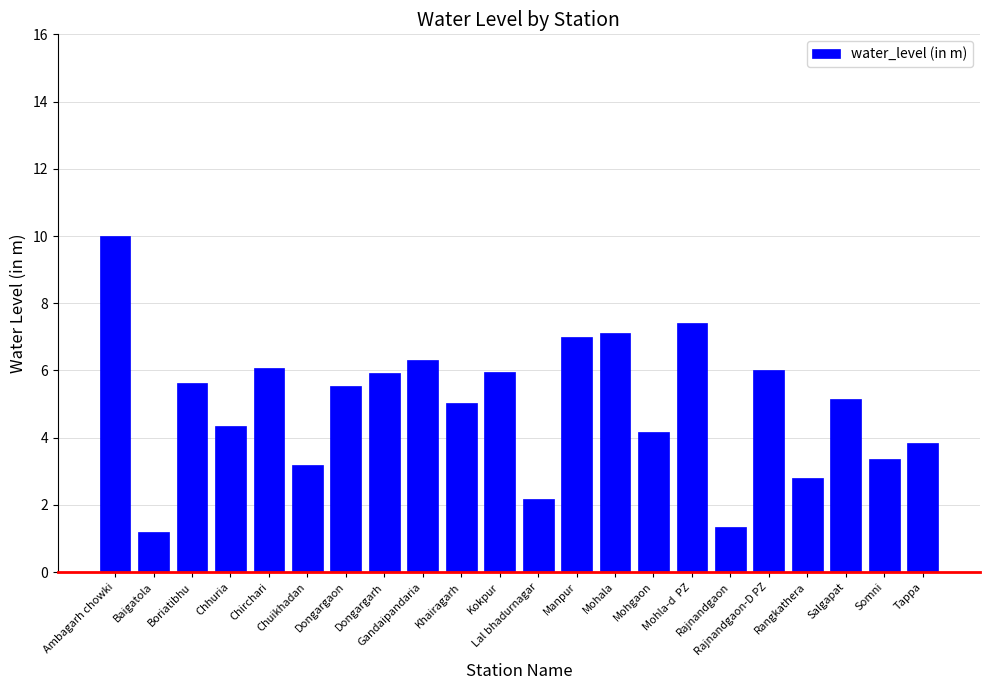

Are the bars horizontal?

No